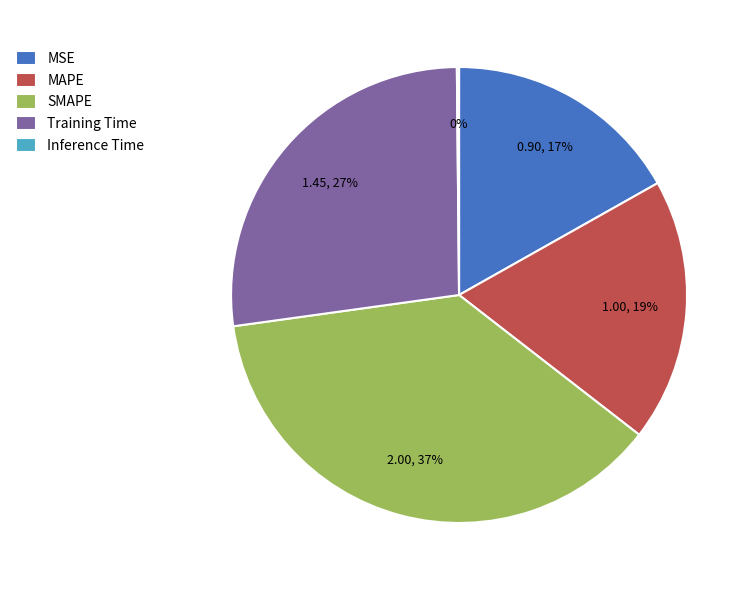

Between Training Time and MAPE, which is larger?

Training Time